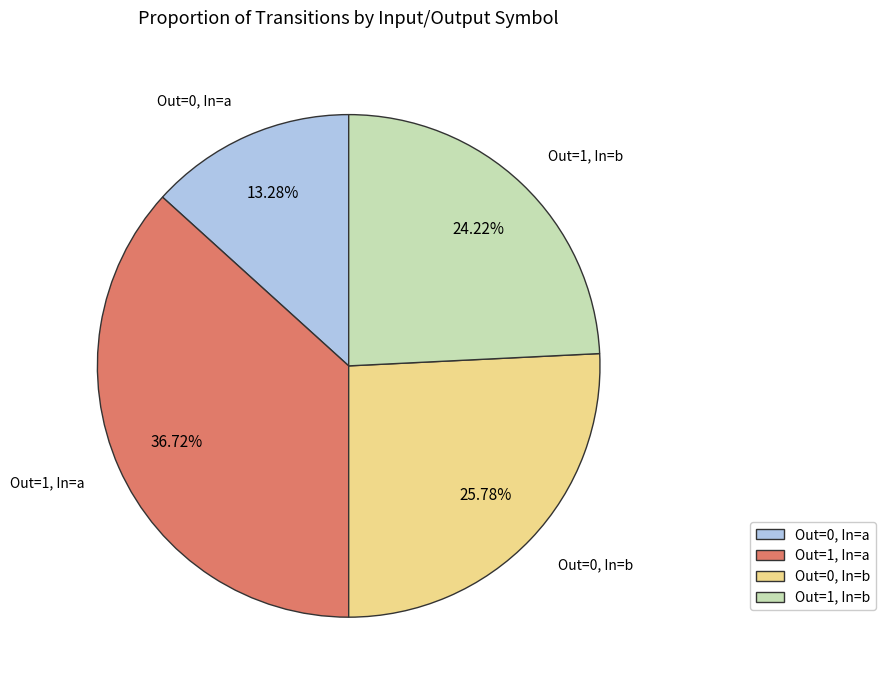

Does any single category account for the majority?

No